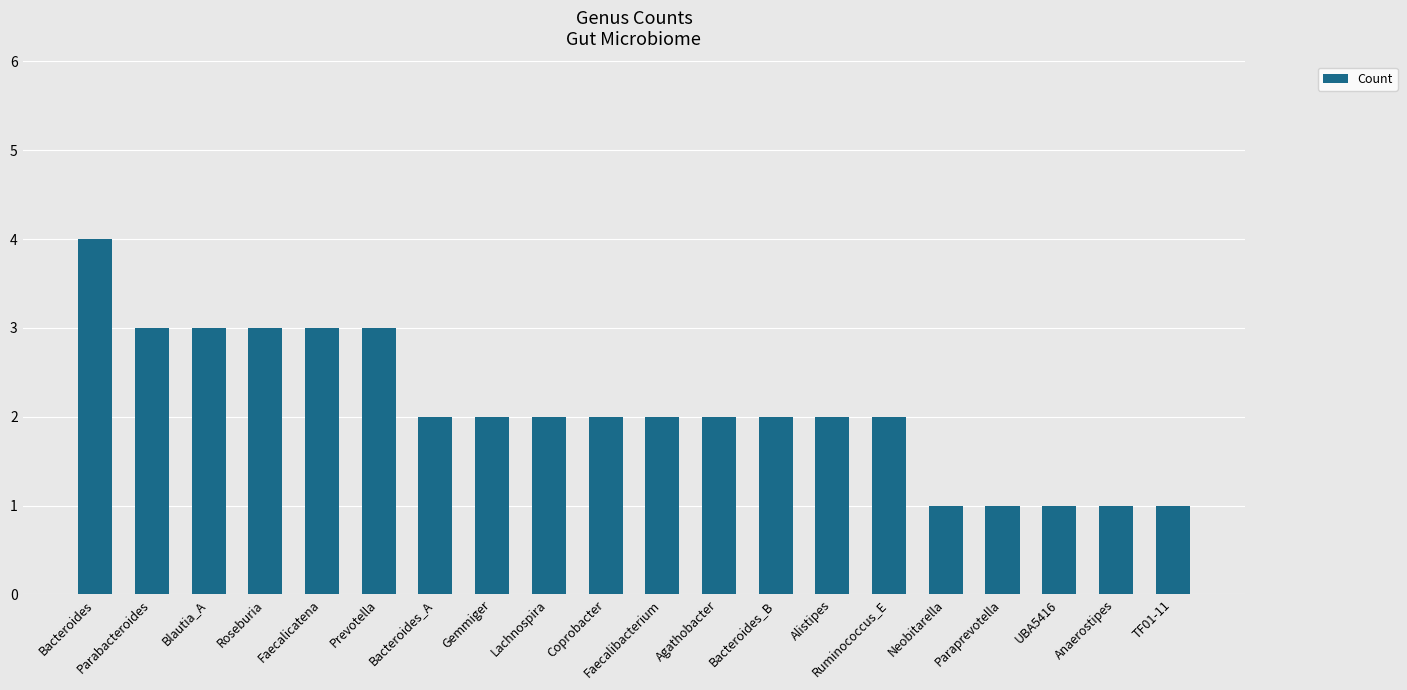

Approximately how many times larger is the value at Neobitarella compared to Faecalibacterium?

0.5